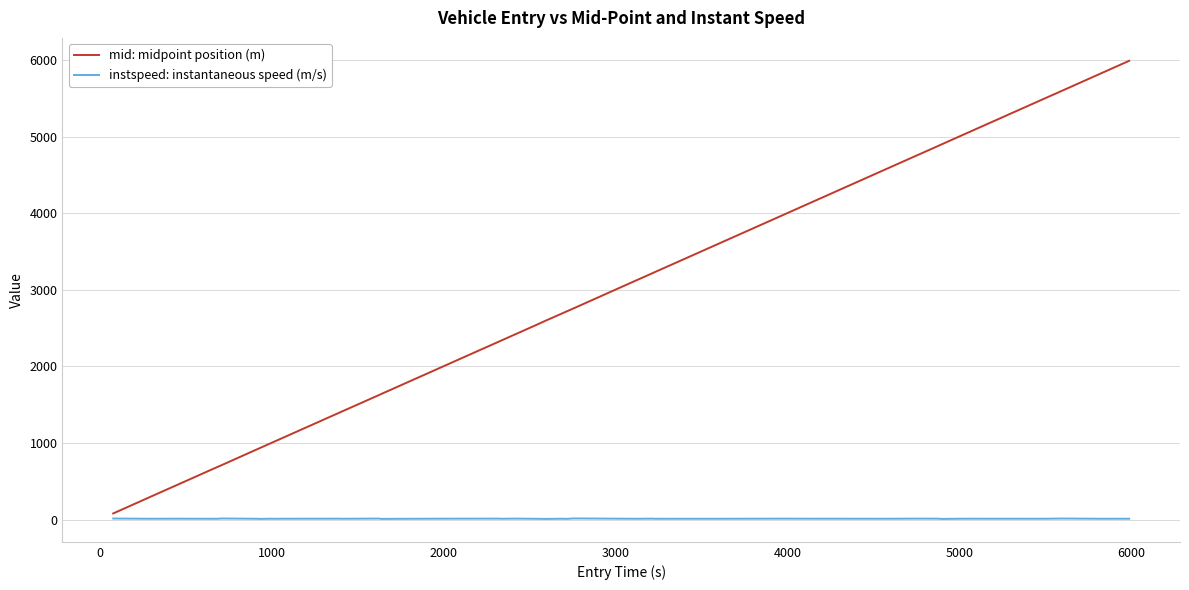

Which series has the largest total across all categories?

mid: midpoint position (m)